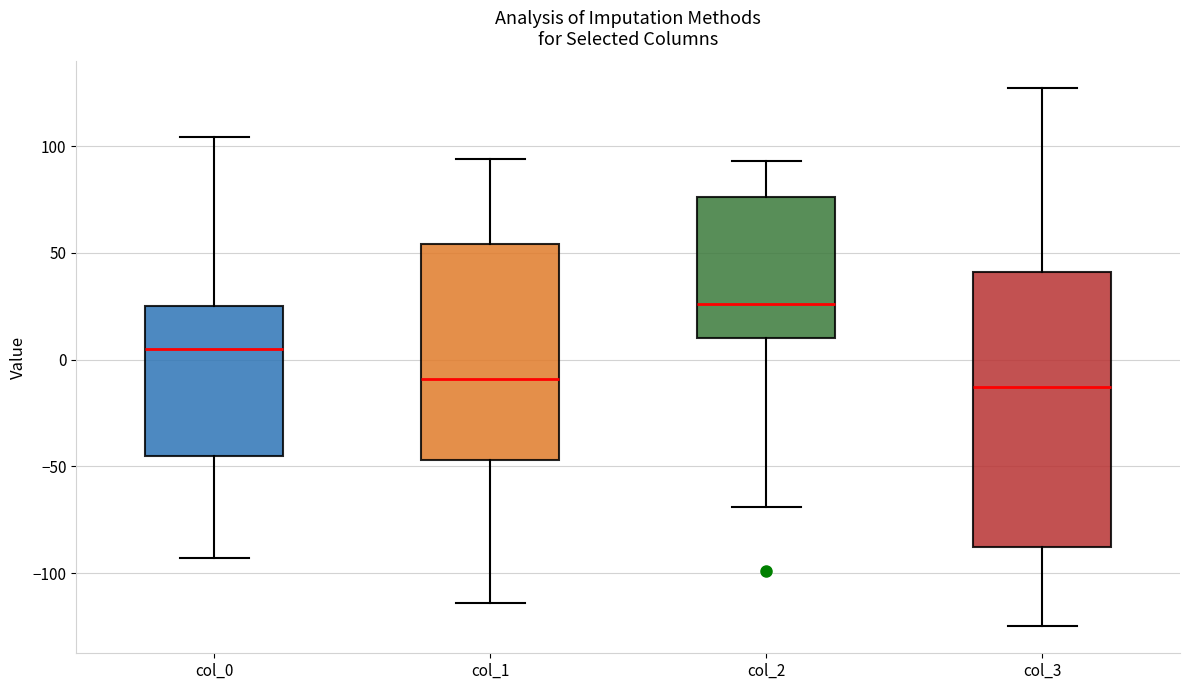

Which box is the tallest, from its lower edge to its upper edge?

col_3